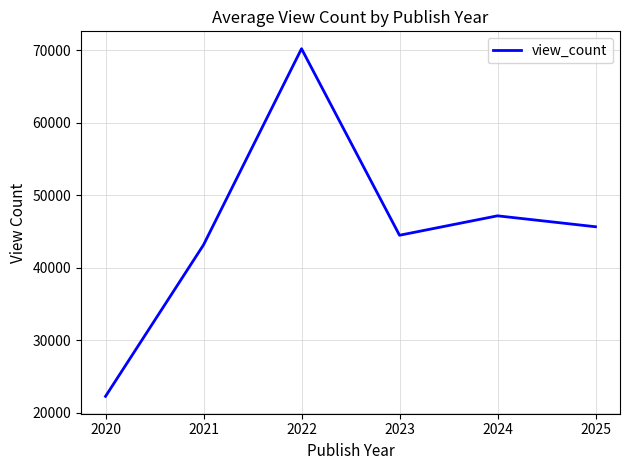

Reading left to right, extract all data points from this chart.

22247.0	43136.2	70193.1	44464.7	47145.2	45638.1